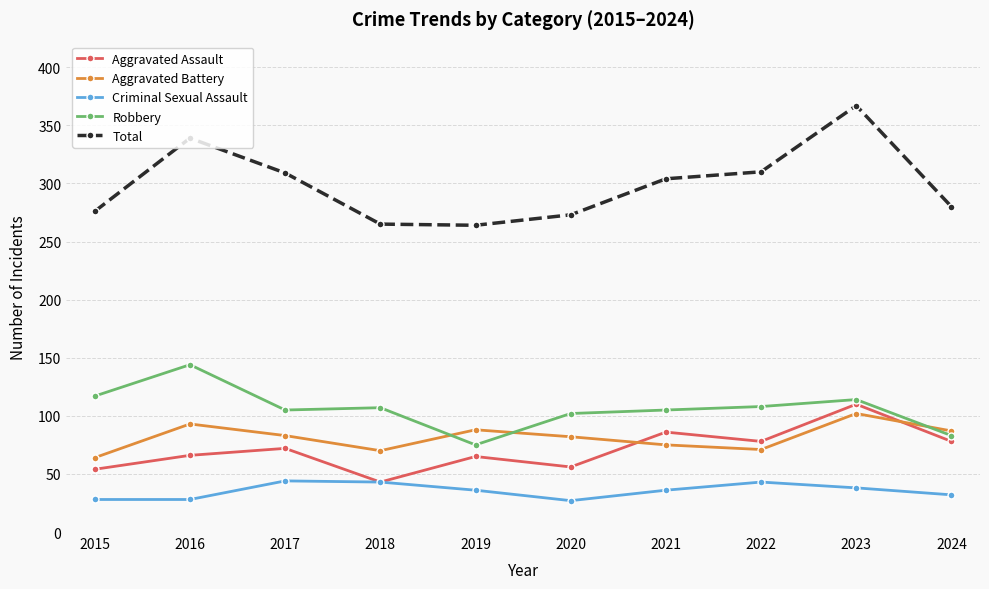

What is the spread (max minus min) of values at 2019?

228